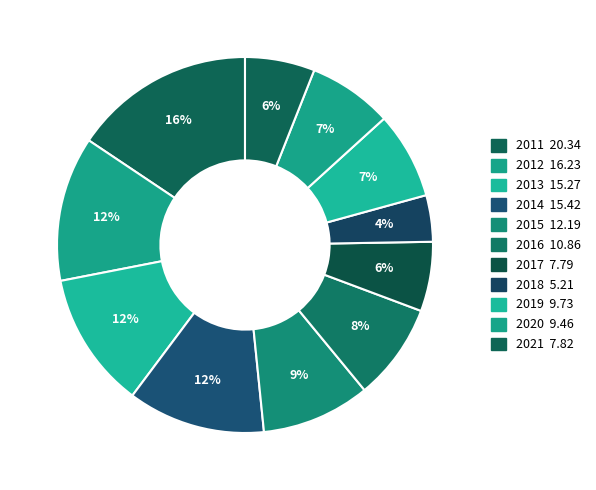

Count the number of slices in the pie.

11